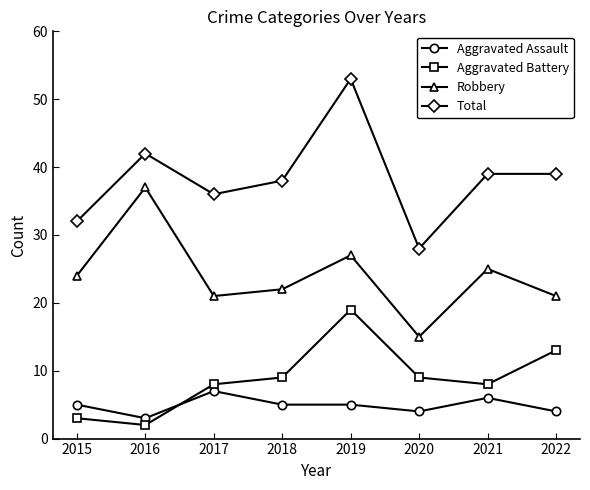

At which category is the sum across all series the highest?

2019